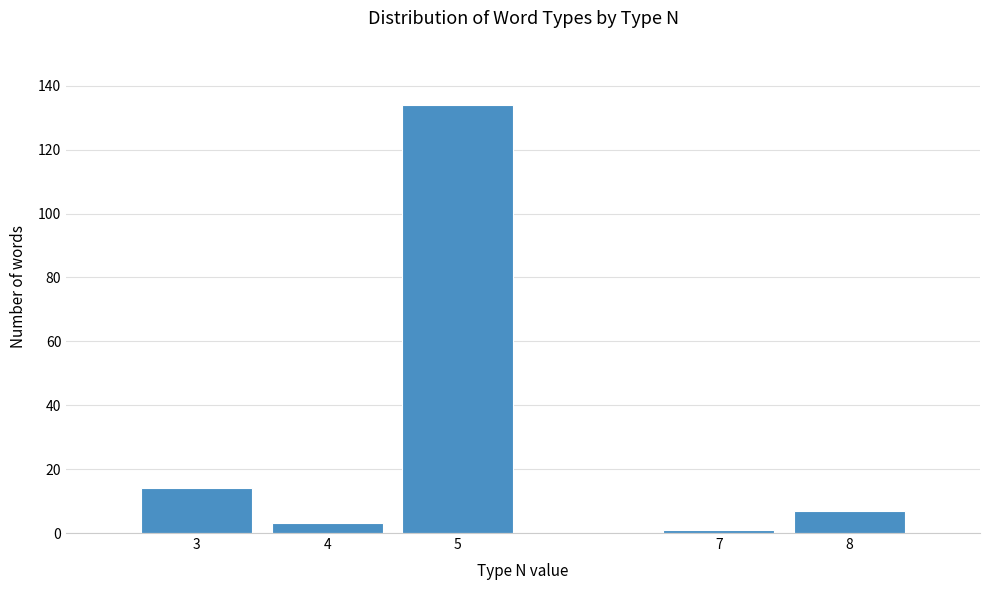

Reading left to right, what are all the values shown in this chart?

3=14	4=3	5=134	7=1	8=7